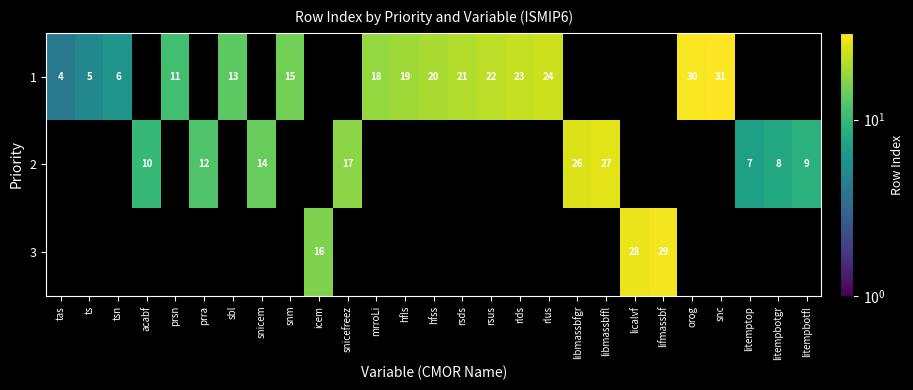

Is the value of 2 at libmassbfgr greater than the value of 3 at licalvf?

No